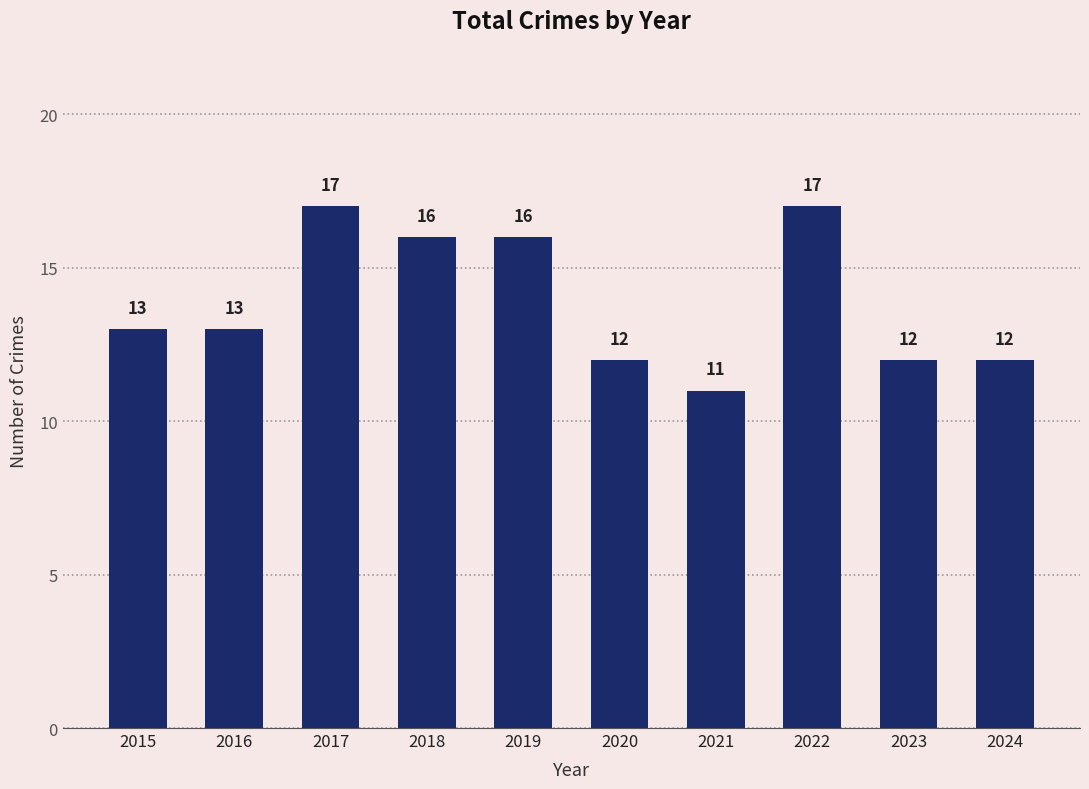

What is the value of the 6th bar from the left?

12